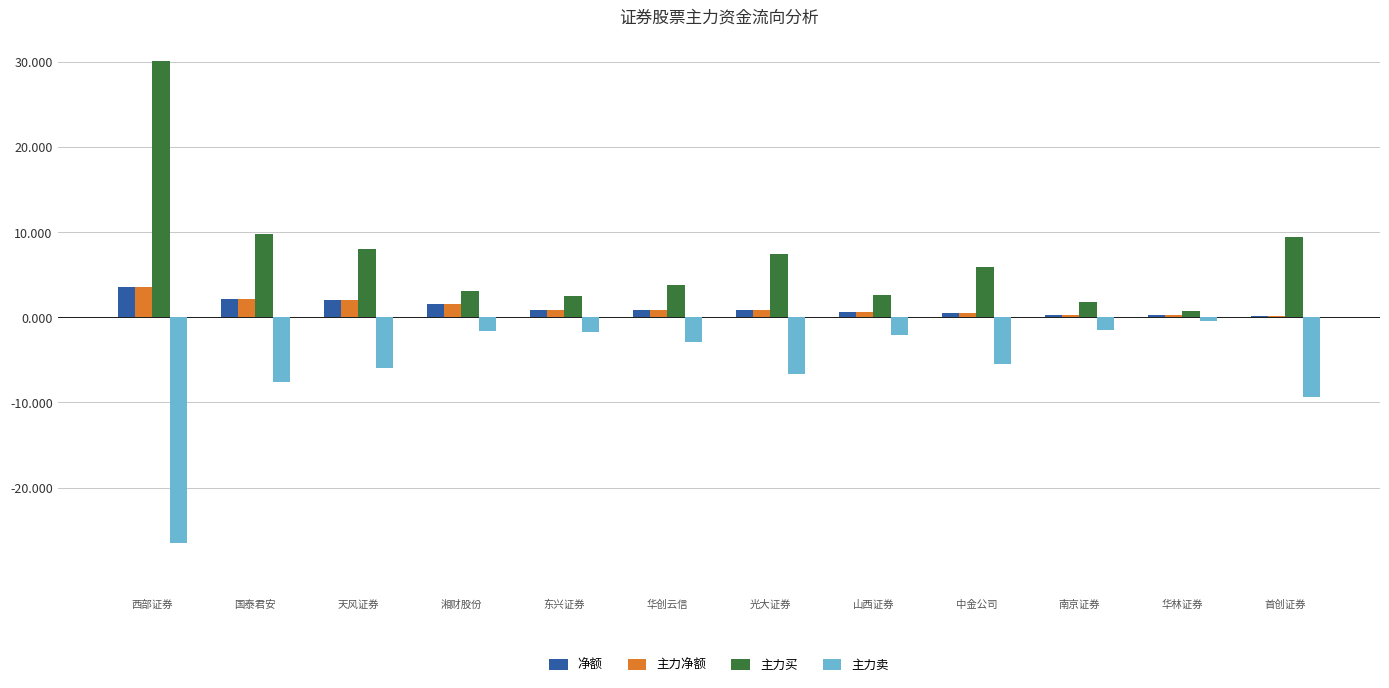

Which series has the largest total across all categories?

主力买